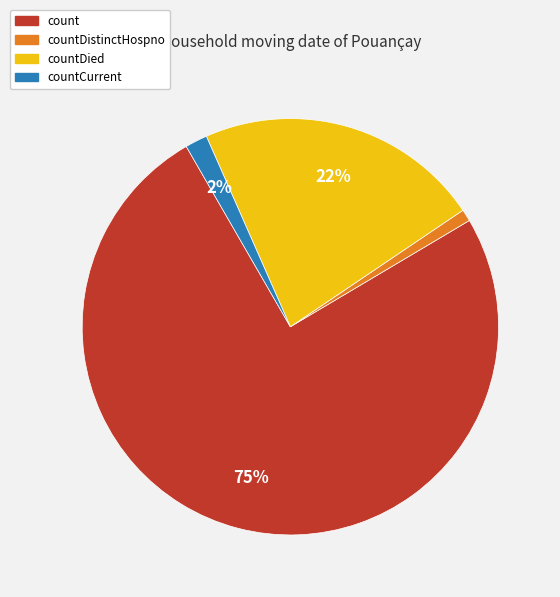

To the nearest percent, what is the difference between the largest and smallest slice percentages?

74%